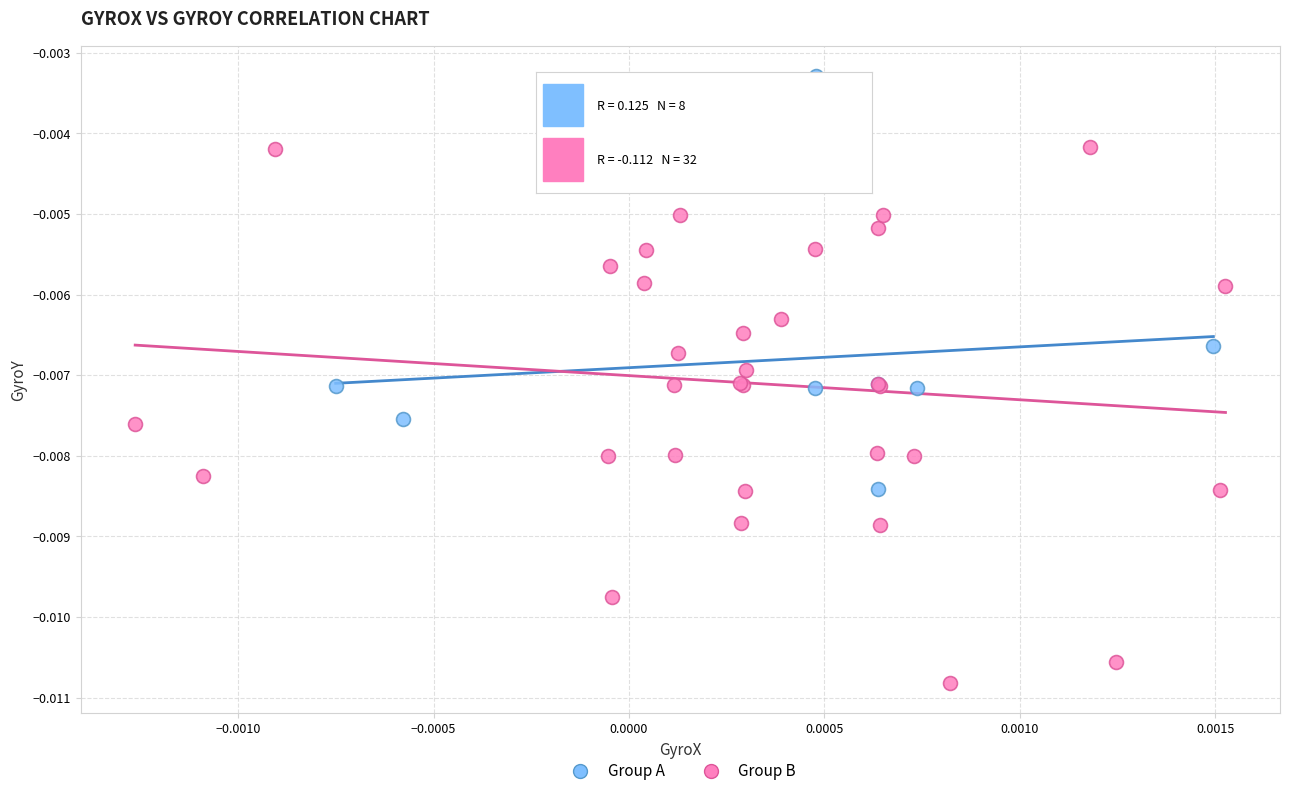

Which series has the widest spread of Y values?

Group B